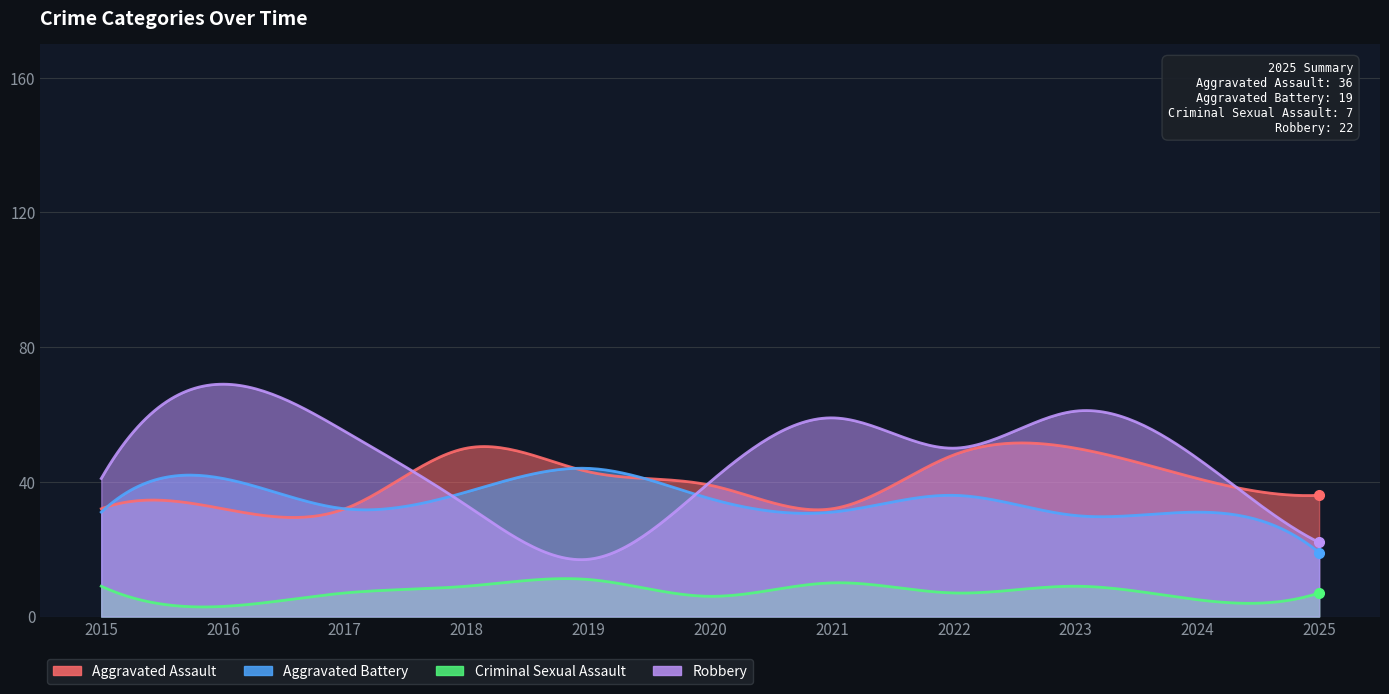

How many data points in Aggravated Battery are less than 32?

5